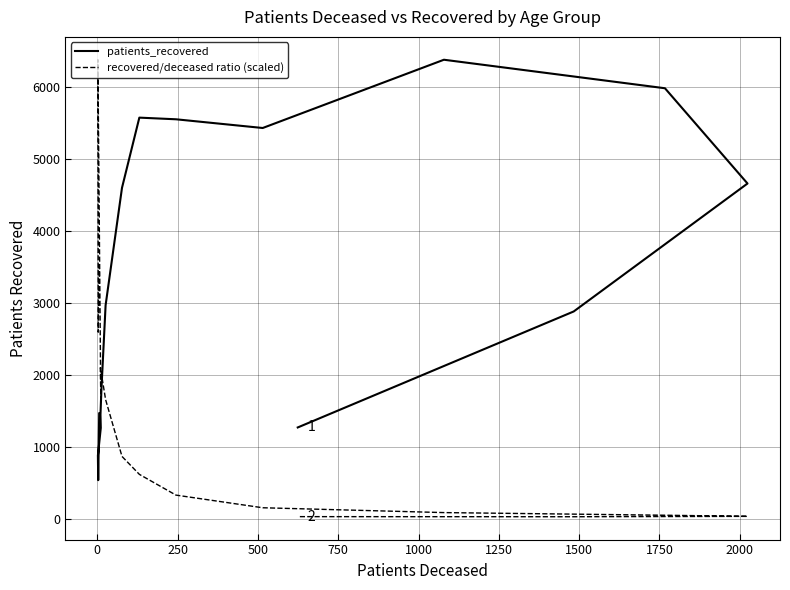

How many times do patients_recovered and recovered/deceased ratio (scaled) cross each other?

1